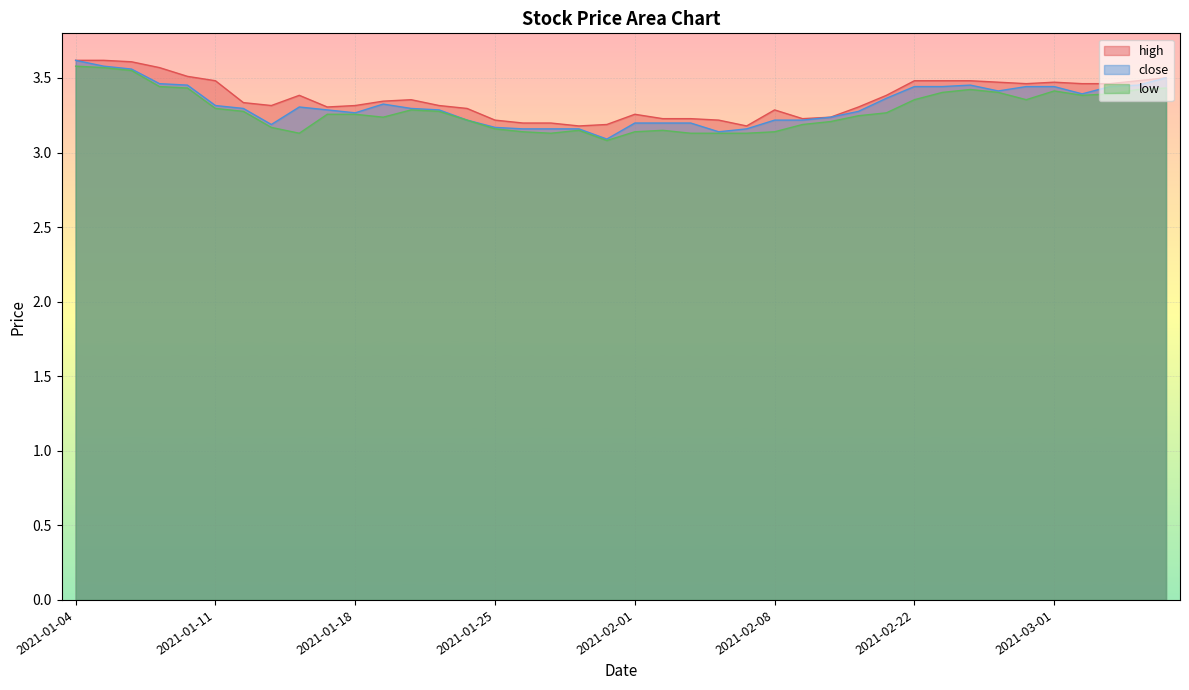

Reading left to right, list all the values displayed in this chart.

high: 2021-01-04=3.6	2021-01-05=3.6	2021-01-06=3.6	2021-01-07=3.6	2021-01-08=3.5	2021-01-11=3.5	2021-01-12=3.3	2021-01-13=3.3	2021-01-14=3.4	2021-01-15=3.3	2021-01-18=3.3	2021-01-19=3.3	2021-01-20=3.4	2021-01-21=3.3	2021-01-22=3.3	2021-01-25=3.2	2021-01-26=3.2	2021-01-27=3.2	2021-01-28=3.2	2021-01-29=3.2	2021-02-01=3.3	2021-02-02=3.2	2021-02-03=3.2	2021-02-04=3.2	2021-02-05=3.2	2021-02-08=3.3	2021-02-09=3.2	2021-02-10=3.2	2021-02-18=3.3	2021-02-19=3.4	2021-02-22=3.5	2021-02-23=3.5	2021-02-24=3.5	2021-02-25=3.5	2021-02-26=3.5	2021-03-01=3.5	2021-03-02=3.5	2021-03-03=3.5	2021-03-04=3.5	2021-03-05=3.5
close: 2021-01-04=3.6	2021-01-05=3.6	2021-01-06=3.6	2021-01-07=3.5	2021-01-08=3.5	2021-01-11=3.3	2021-01-12=3.3	2021-01-13=3.2	2021-01-14=3.3	2021-01-15=3.3	2021-01-18=3.3	2021-01-19=3.3	2021-01-20=3.3	2021-01-21=3.3	2021-01-22=3.2	2021-01-25=3.2	2021-01-26=3.2	2021-01-27=3.2	2021-01-28=3.2	2021-01-29=3.1	2021-02-01=3.2	2021-02-02=3.2	2021-02-03=3.2	2021-02-04=3.1	2021-02-05=3.2	2021-02-08=3.2	2021-02-09=3.2	2021-02-10=3.2	2021-02-18=3.3	2021-02-19=3.4	2021-02-22=3.4	2021-02-23=3.4	2021-02-24=3.5	2021-02-25=3.4	2021-02-26=3.4	2021-03-01=3.4	2021-03-02=3.4	2021-03-03=3.4	2021-03-04=3.5	2021-03-05=3.5
low: 2021-01-04=3.6	2021-01-05=3.6	2021-01-06=3.5	2021-01-07=3.4	2021-01-08=3.4	2021-01-11=3.3	2021-01-12=3.3	2021-01-13=3.2	2021-01-14=3.1	2021-01-15=3.3	2021-01-18=3.3	2021-01-19=3.2	2021-01-20=3.3	2021-01-21=3.3	2021-01-22=3.2	2021-01-25=3.2	2021-01-26=3.1	2021-01-27=3.1	2021-01-28=3.1	2021-01-29=3.1	2021-02-01=3.1	2021-02-02=3.1	2021-02-03=3.1	2021-02-04=3.1	2021-02-05=3.1	2021-02-08=3.1	2021-02-09=3.2	2021-02-10=3.2	2021-02-18=3.2	2021-02-19=3.3	2021-02-22=3.4	2021-02-23=3.4	2021-02-24=3.4	2021-02-25=3.4	2021-02-26=3.4	2021-03-01=3.4	2021-03-02=3.4	2021-03-03=3.4	2021-03-04=3.4	2021-03-05=3.4